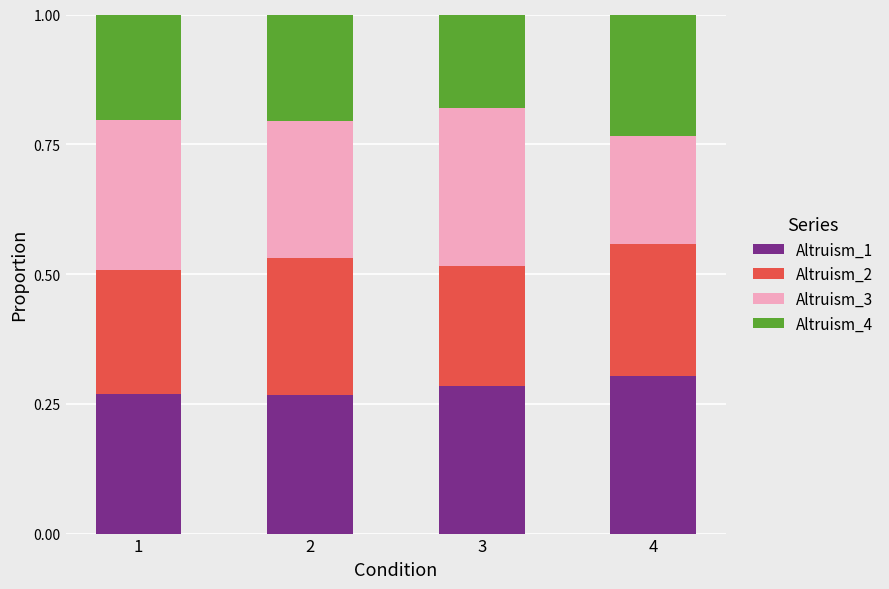

Is it true that Altruism_1 equals 0.5 at 3?

False